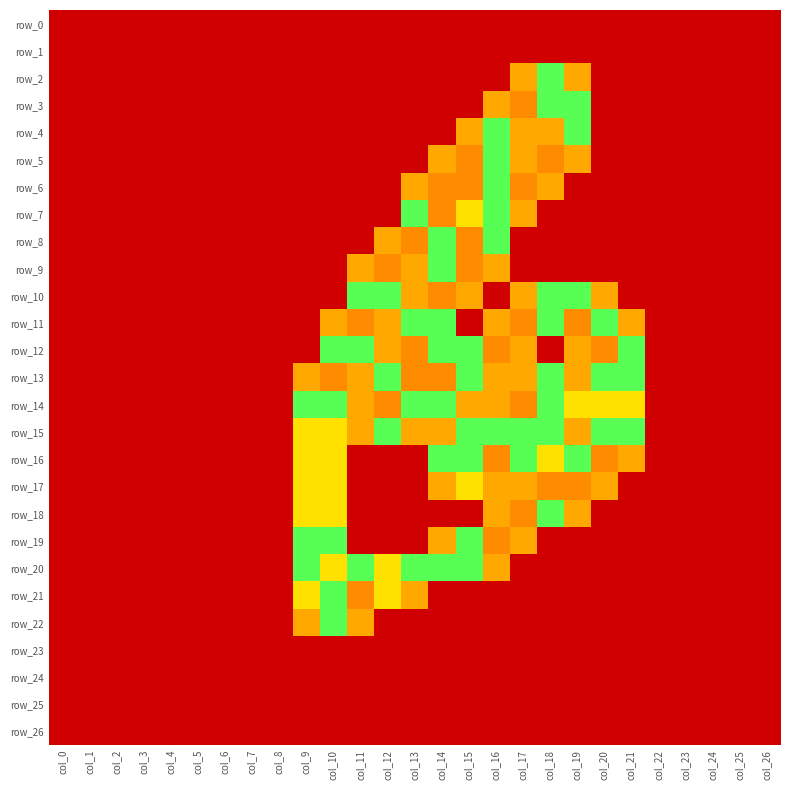

At how many categories does at least one series exceed 1?

13